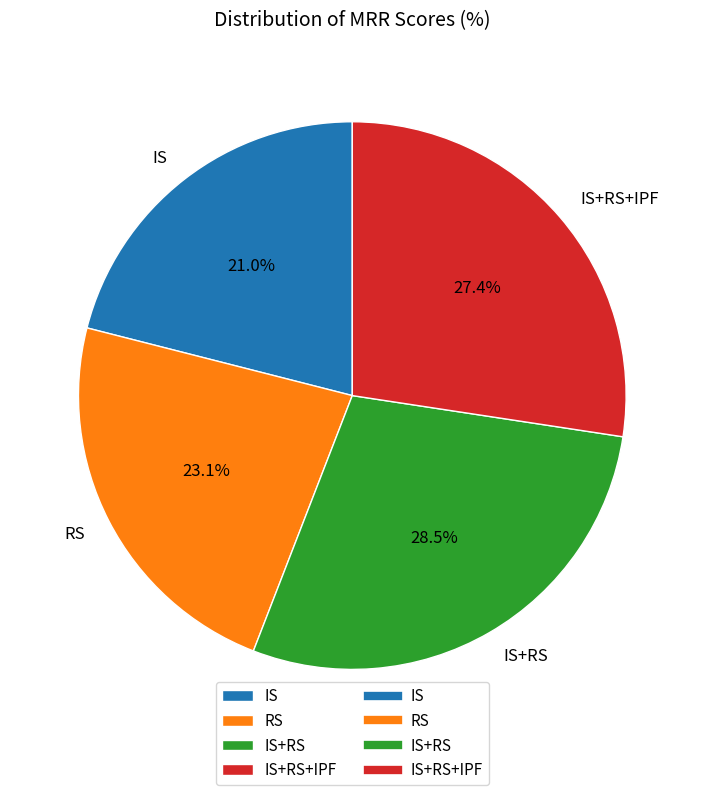

Is there a majority slice in this chart?

No